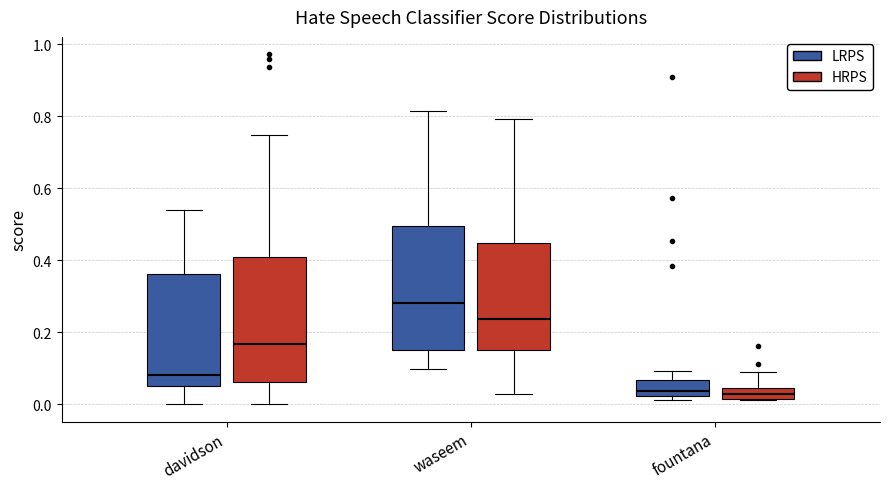

Where does the median line of the box for waseem (LRPS) sit on the y-axis? The values are not printed on the chart, so give them approximately, as read against the axis.

0.28